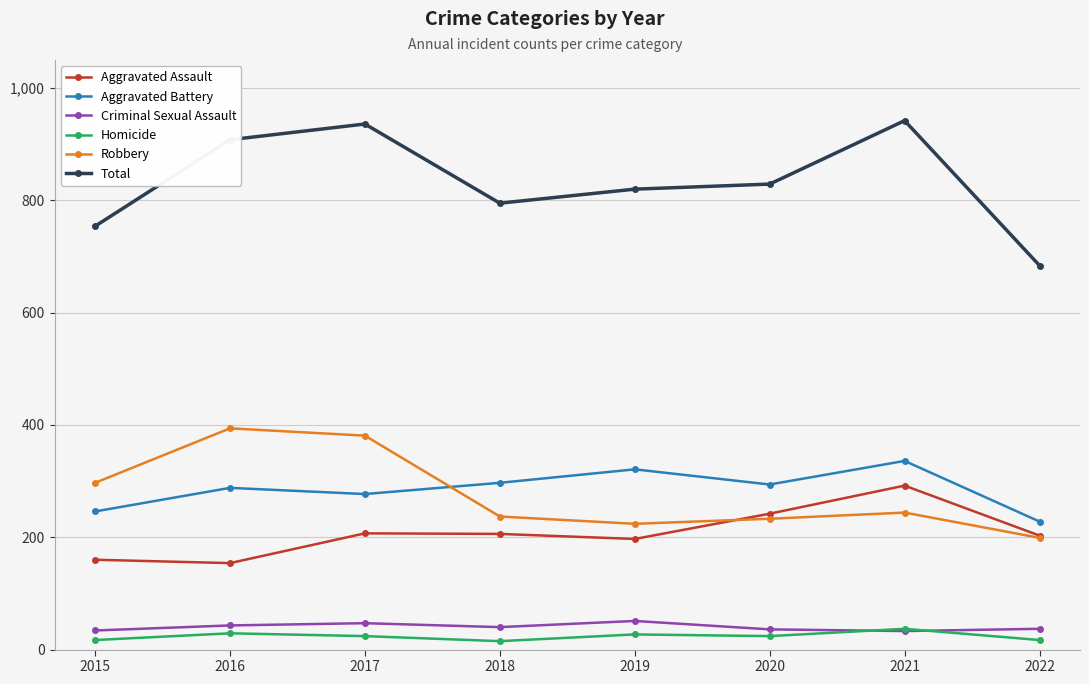

How many data points does each series have?

8